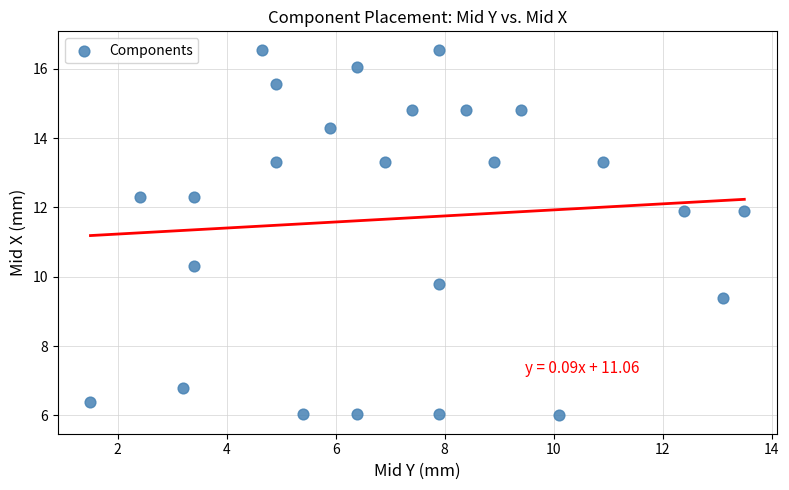

What Y value in the scatter plot is closest to 11?

10.3